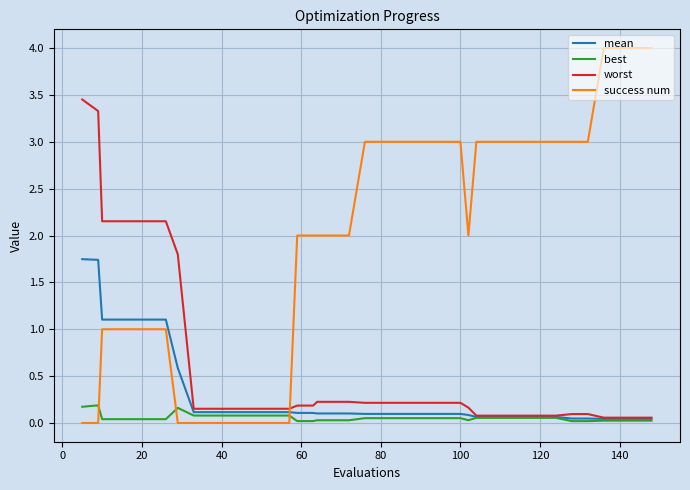

Which series ends up on top after the final intersection of success num and worst?

success num